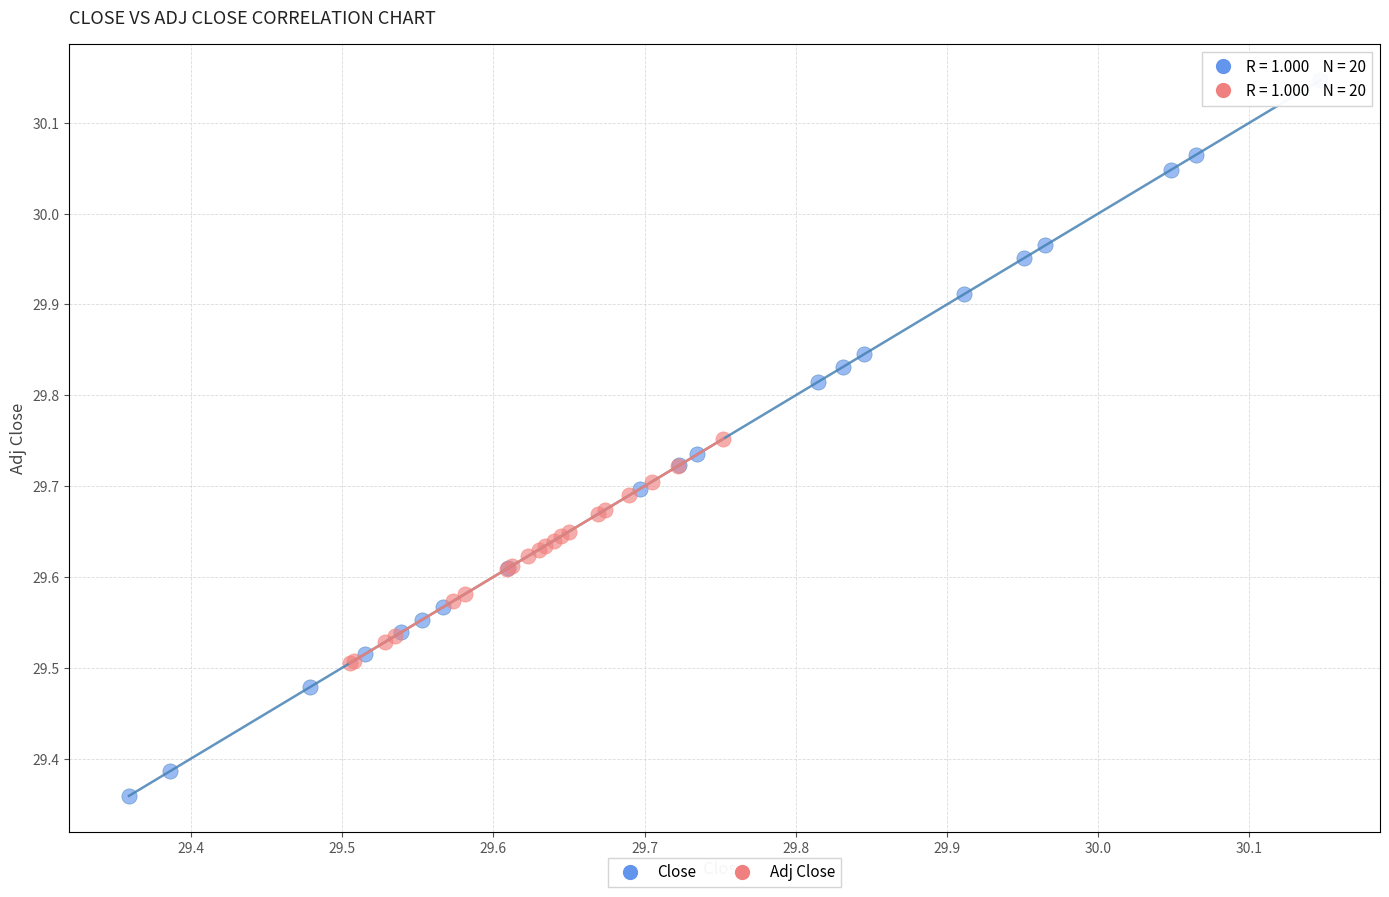

What are all the series names shown in the legend?

Close, Adj Close